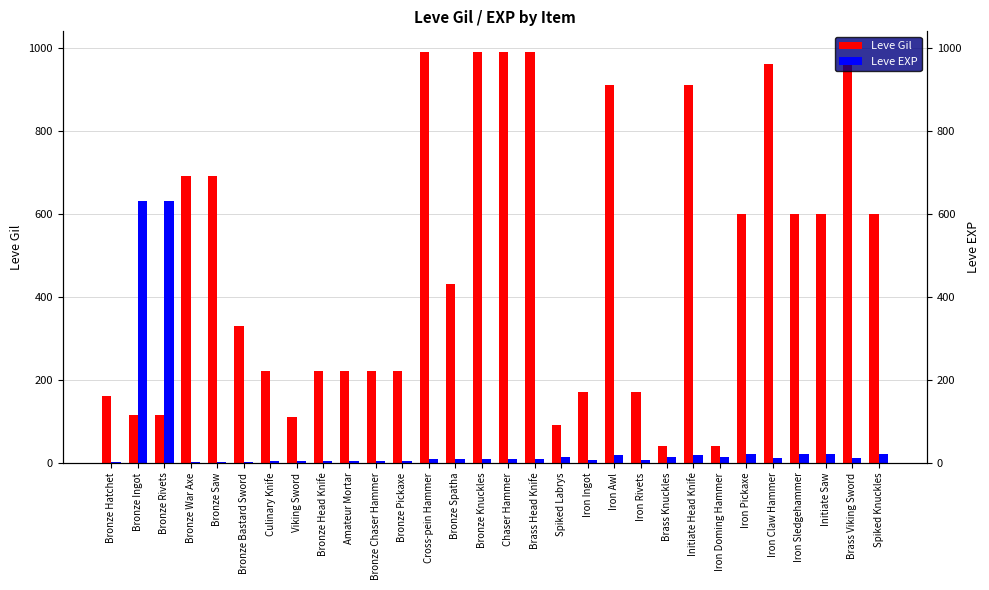

Reading left to right, transcribe all the data shown in this chart.

Leve Gil: 160	114	115	690	690	330	220	110	220	220	220	220	990	430	990	990	990	90	170	910	170	40	910	40	600	960	600	600	960	600
Leve EXP: 1	630	630	1	1	1	5	4	5	5	5	5	9	8	9	9	9	13	7	18	7	13	18	13	21	12	21	21	12	21